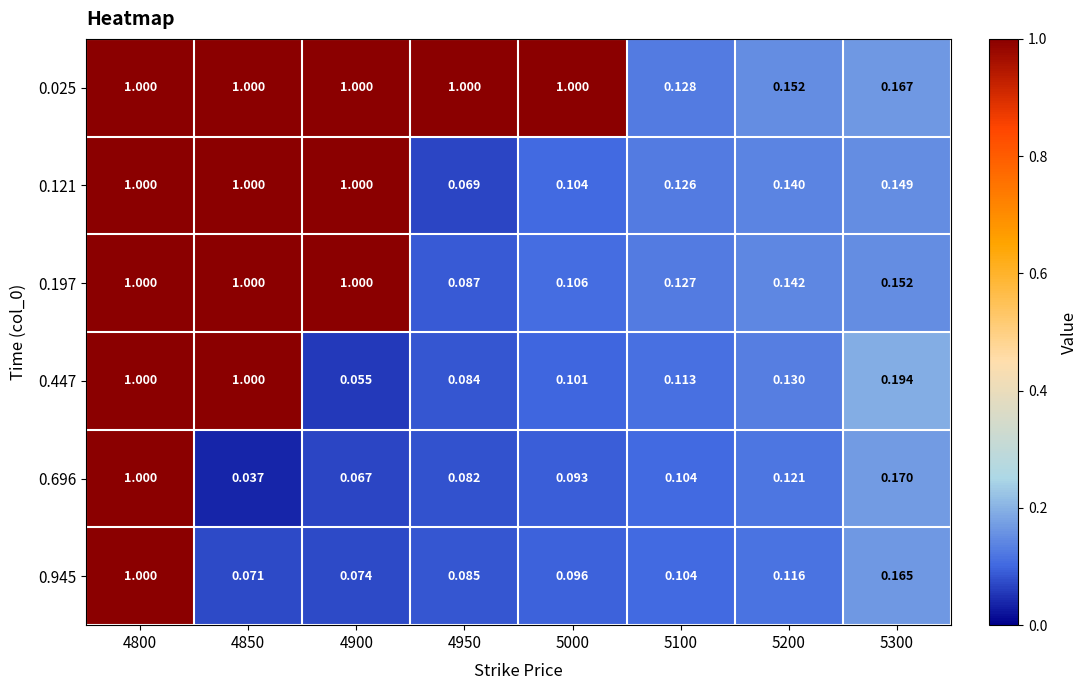

How many values in the 0.025 series are below 1?

3